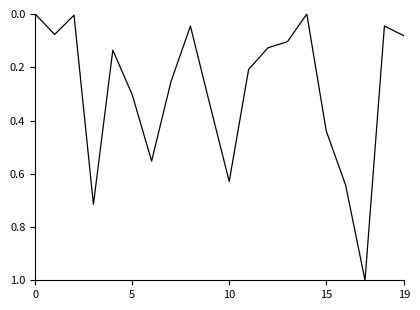

Does the chart have visible grid lines?

No